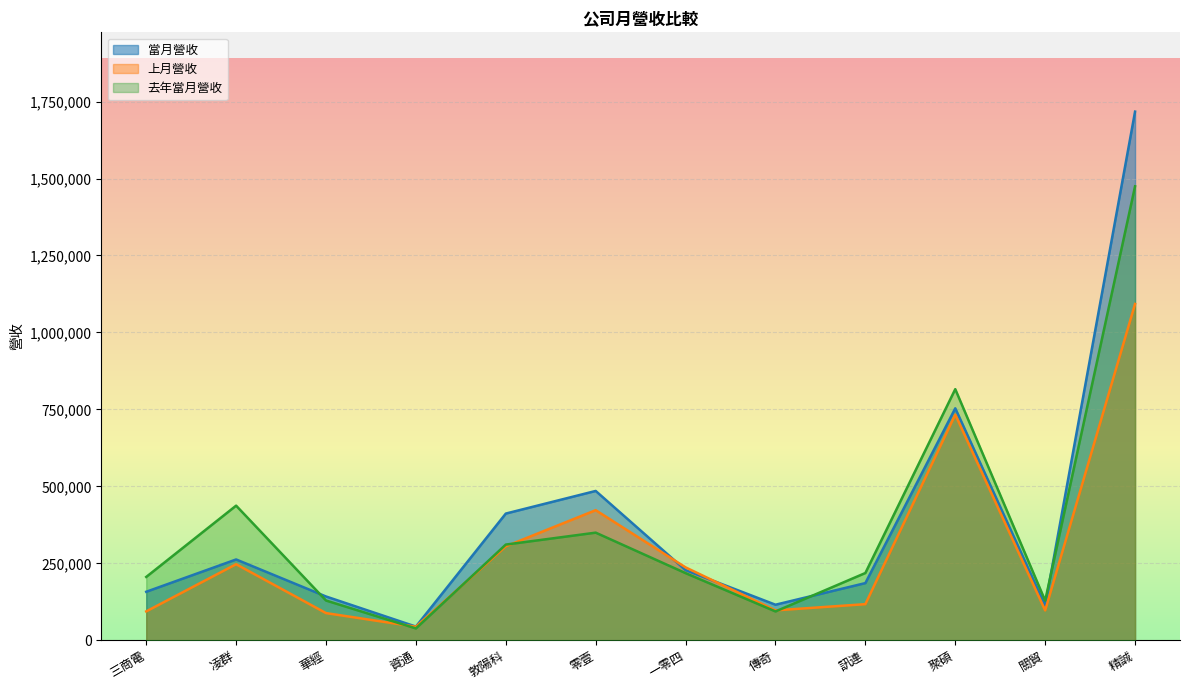

At which category does 上月營收 reach its first local peak?

凌群